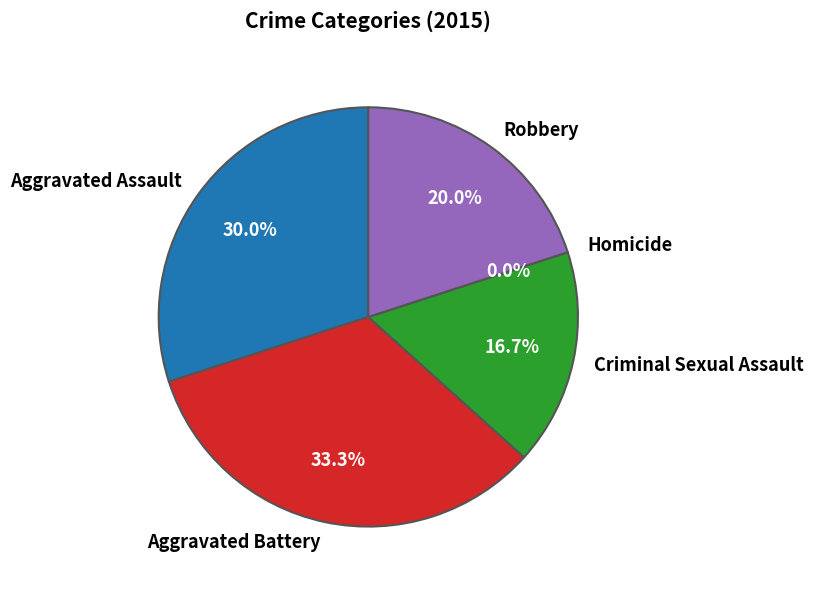

How many segments does this pie chart have?

5